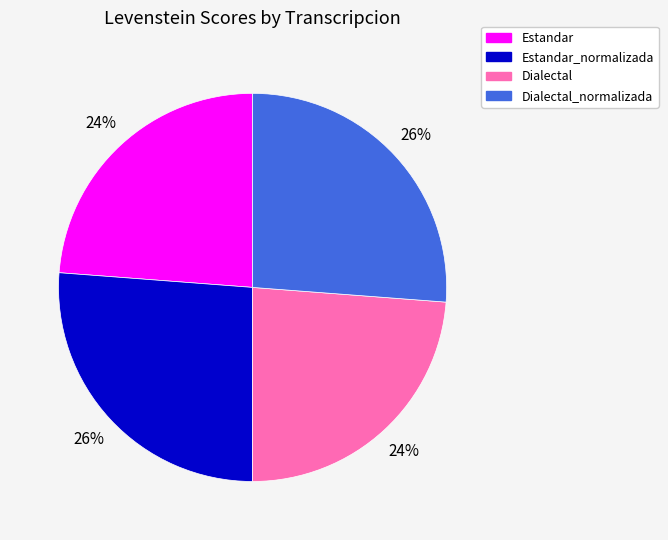

Which has a higher value, Estandar_normalizada or Estandar?

Estandar_normalizada